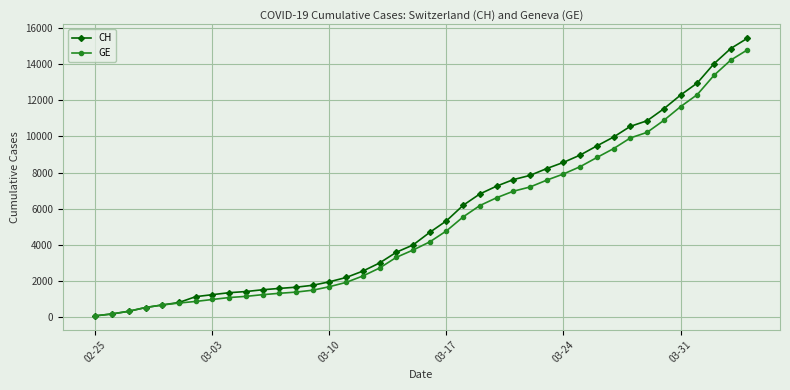

What is the highest value of the CH series?

15433